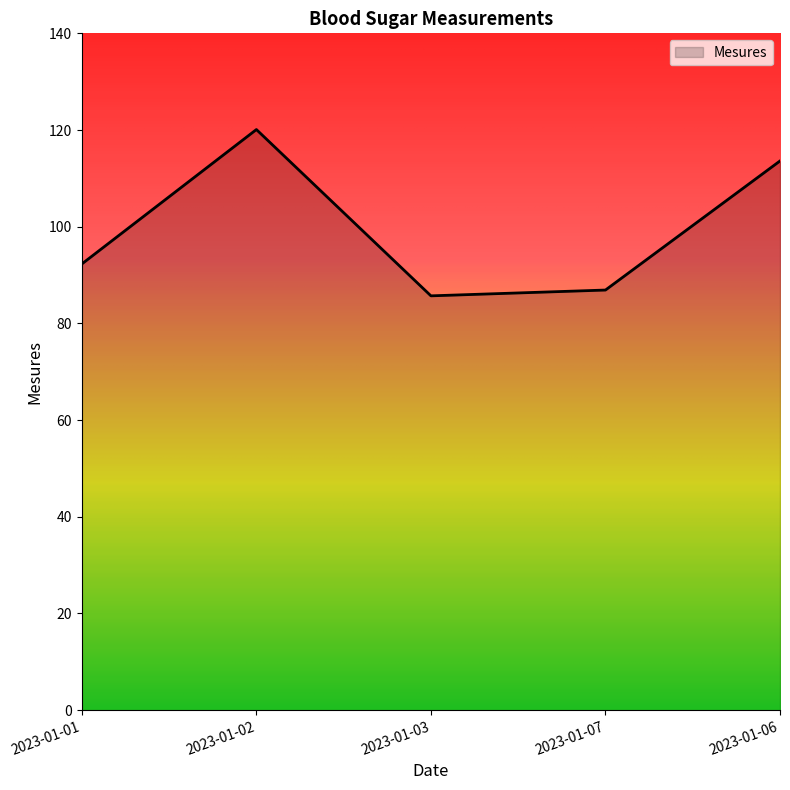

What position from the left is 2023-01-06?

5